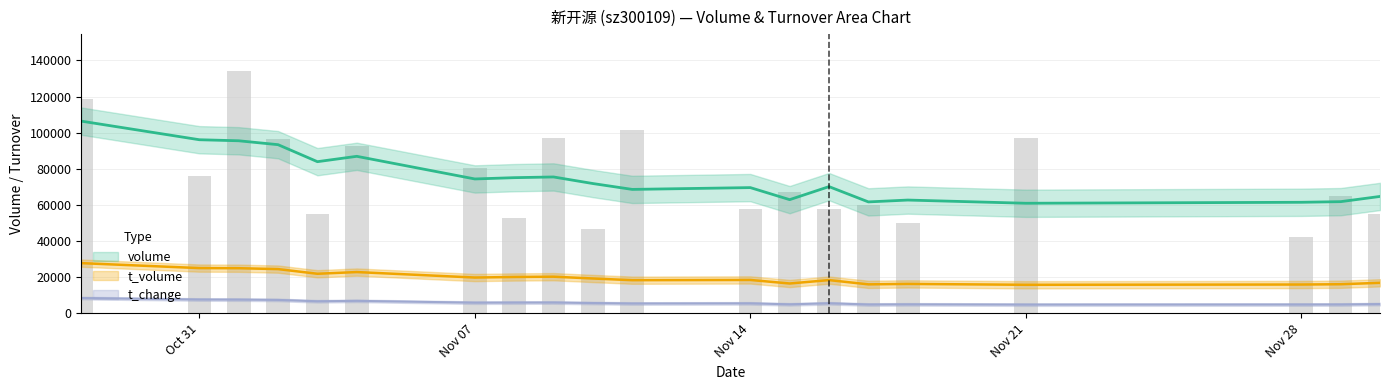

Is it true that t_volume equals 19894.4 at 2022-11-16?

False